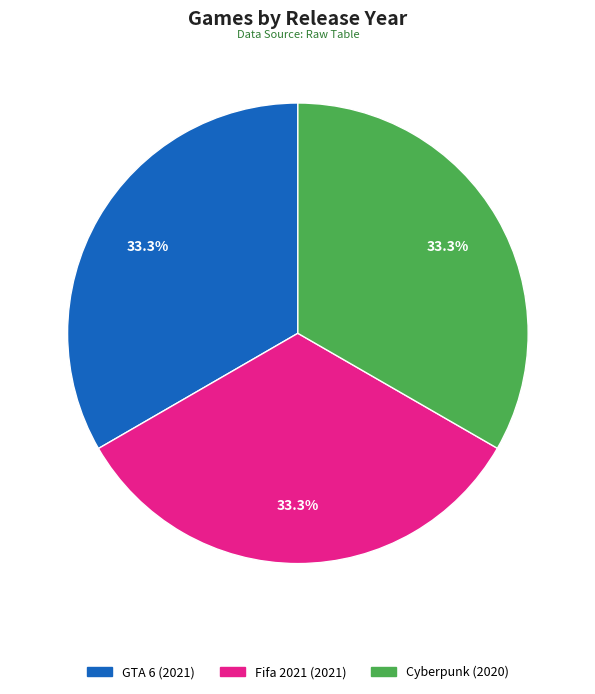

Does GTA 6 represent more than half of the total?

No